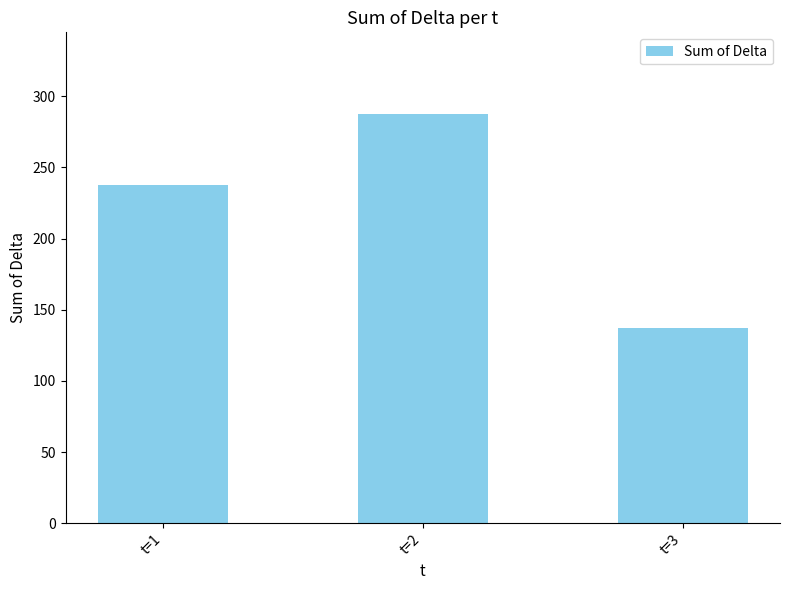

Count the number of data series in this chart.

1